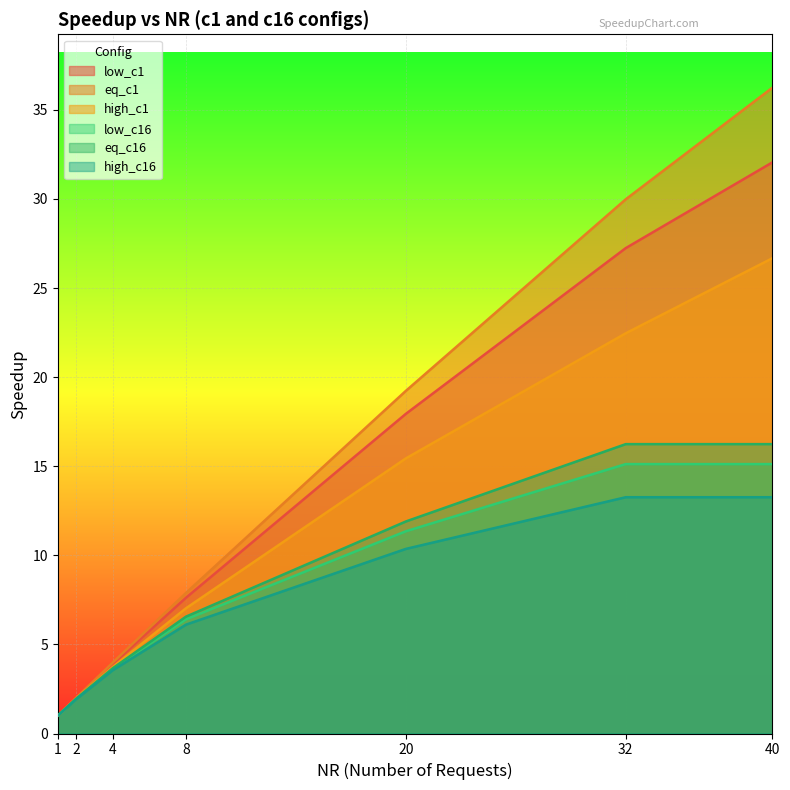

True or false: high_c1 has a value of 9.4 at 20.

False